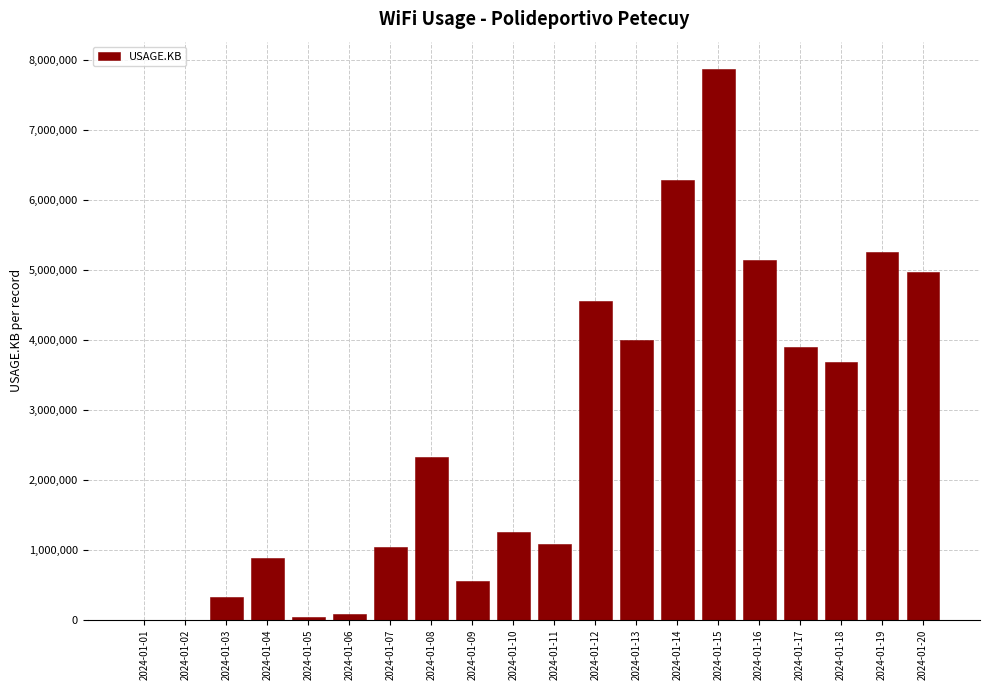

What is the change in value from 2024-01-11 to 2024-01-16?

+4060989